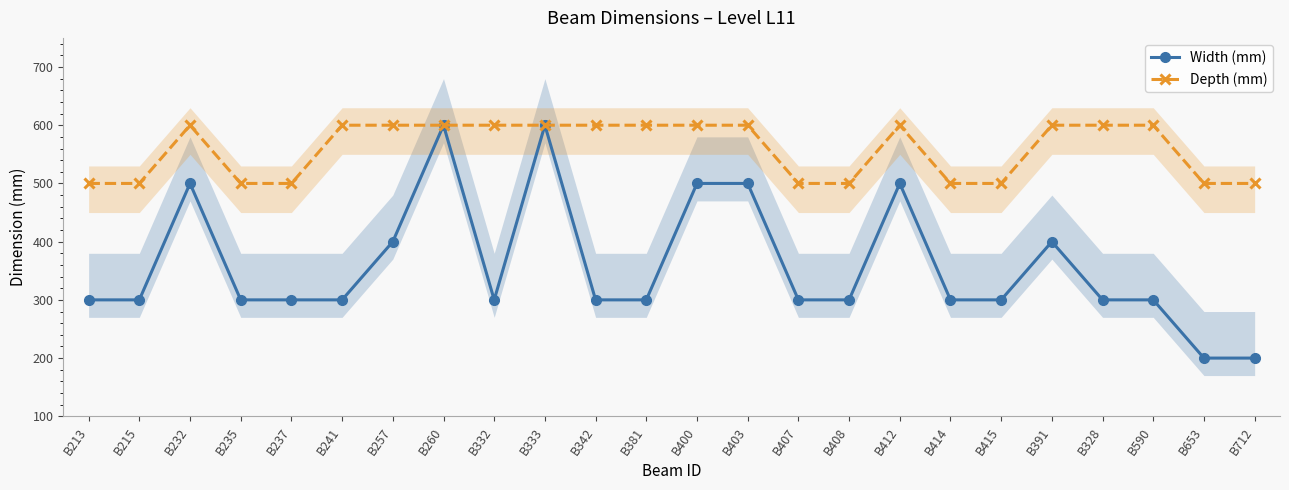

True or false: Depth (mm) has more than 0 interior local peaks.

True